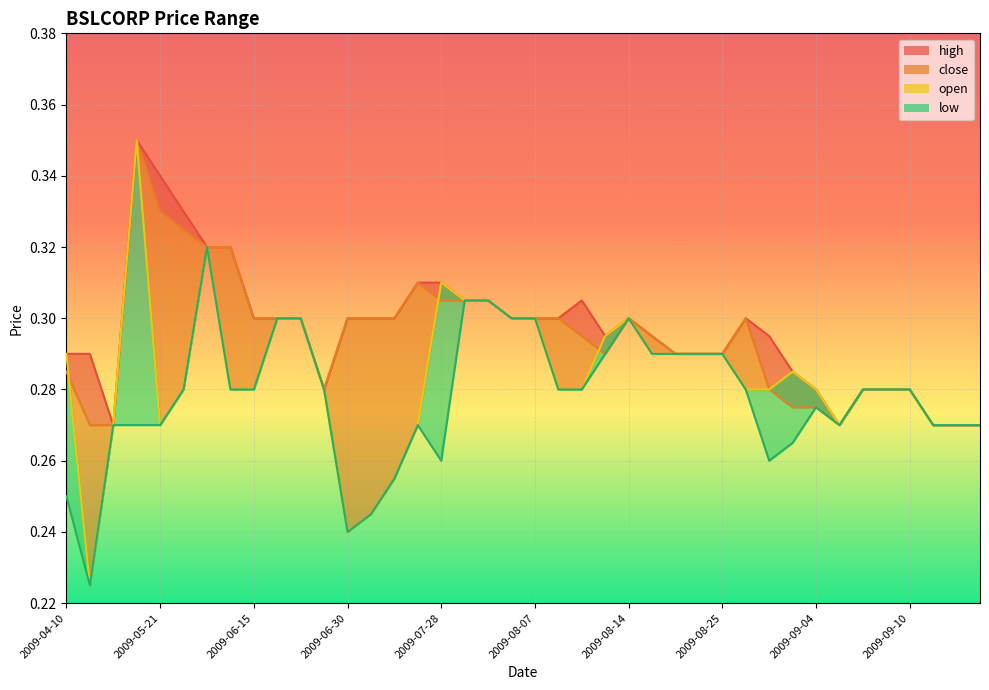

What is the difference between the maximum and minimum values in the open series?

0.1